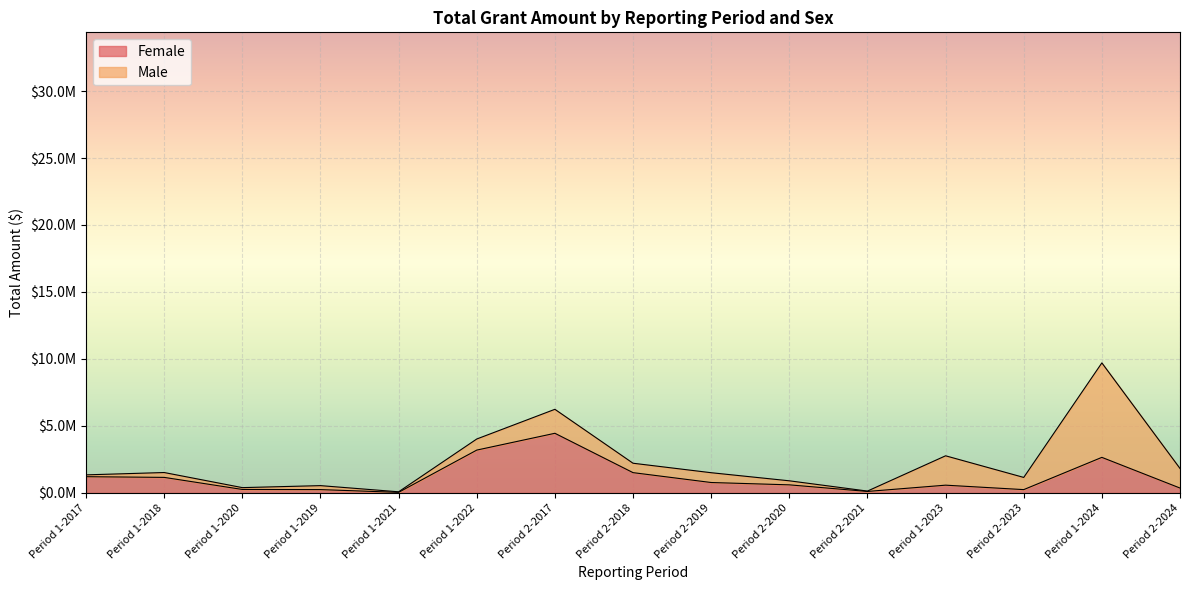

How many interior local valleys (lower than both neighbors) does the data have?

3